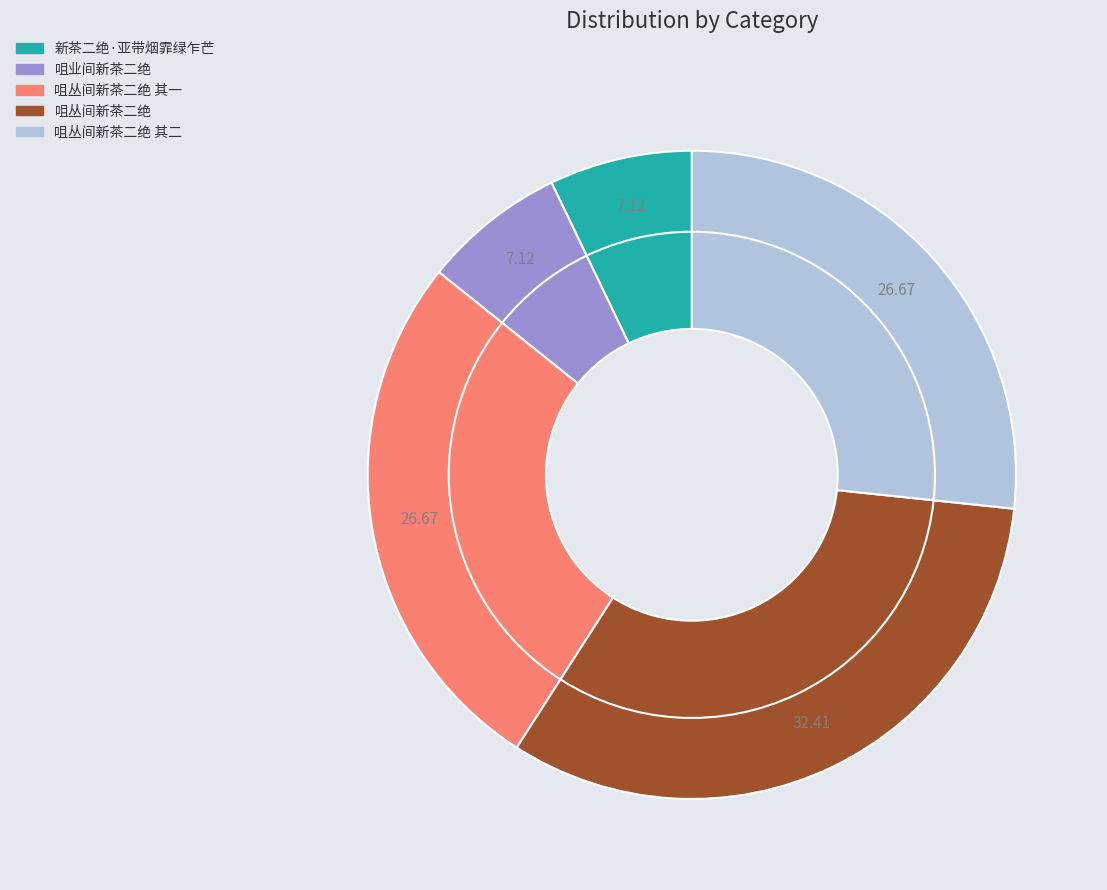

Is it true that 咀业间新茶二绝 is 17% of the pie?

False